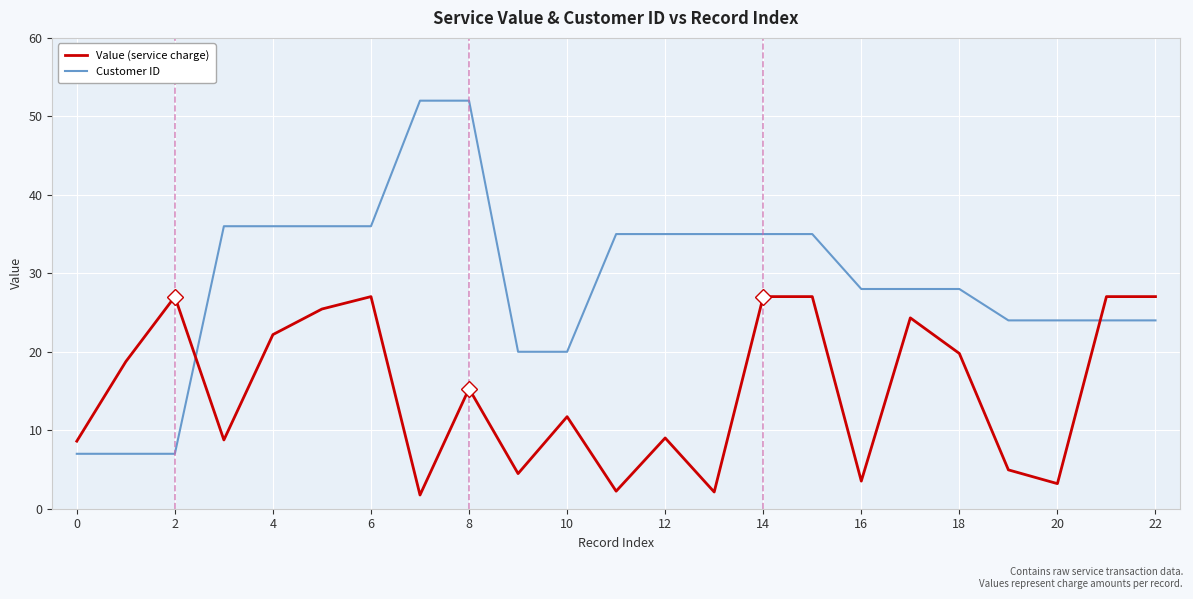

What is the average value of the Customer ID series?

28.9